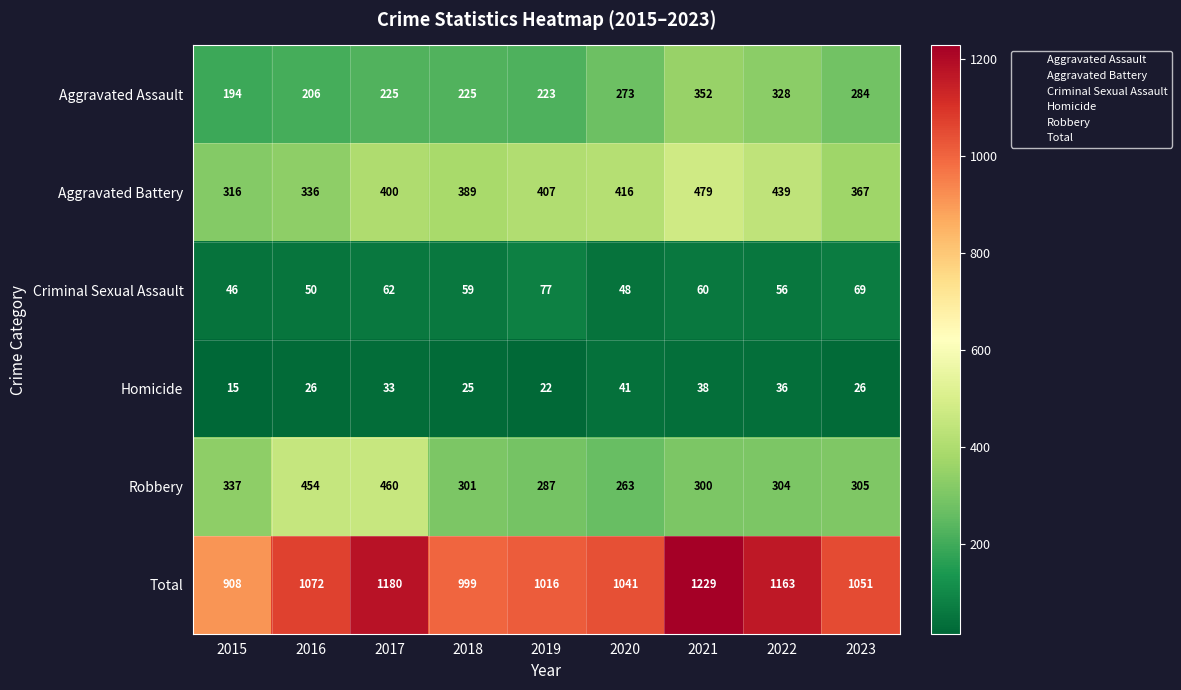

How many values in the Homicide series are below 26?

3